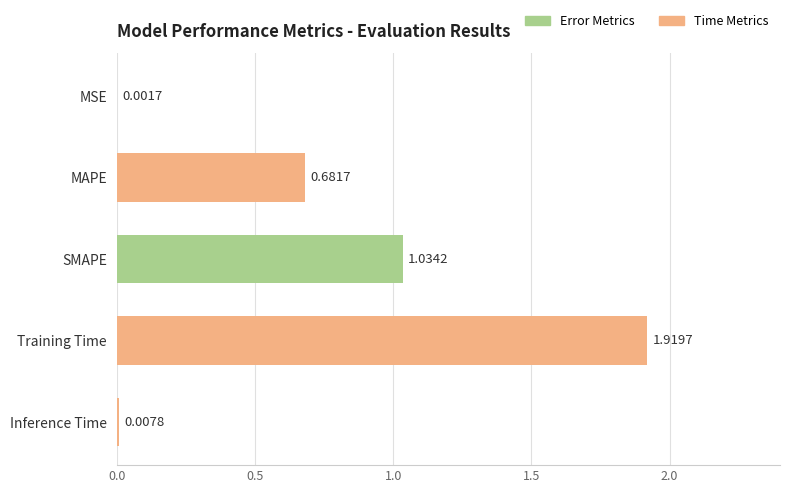

How many data points does each series have?

5